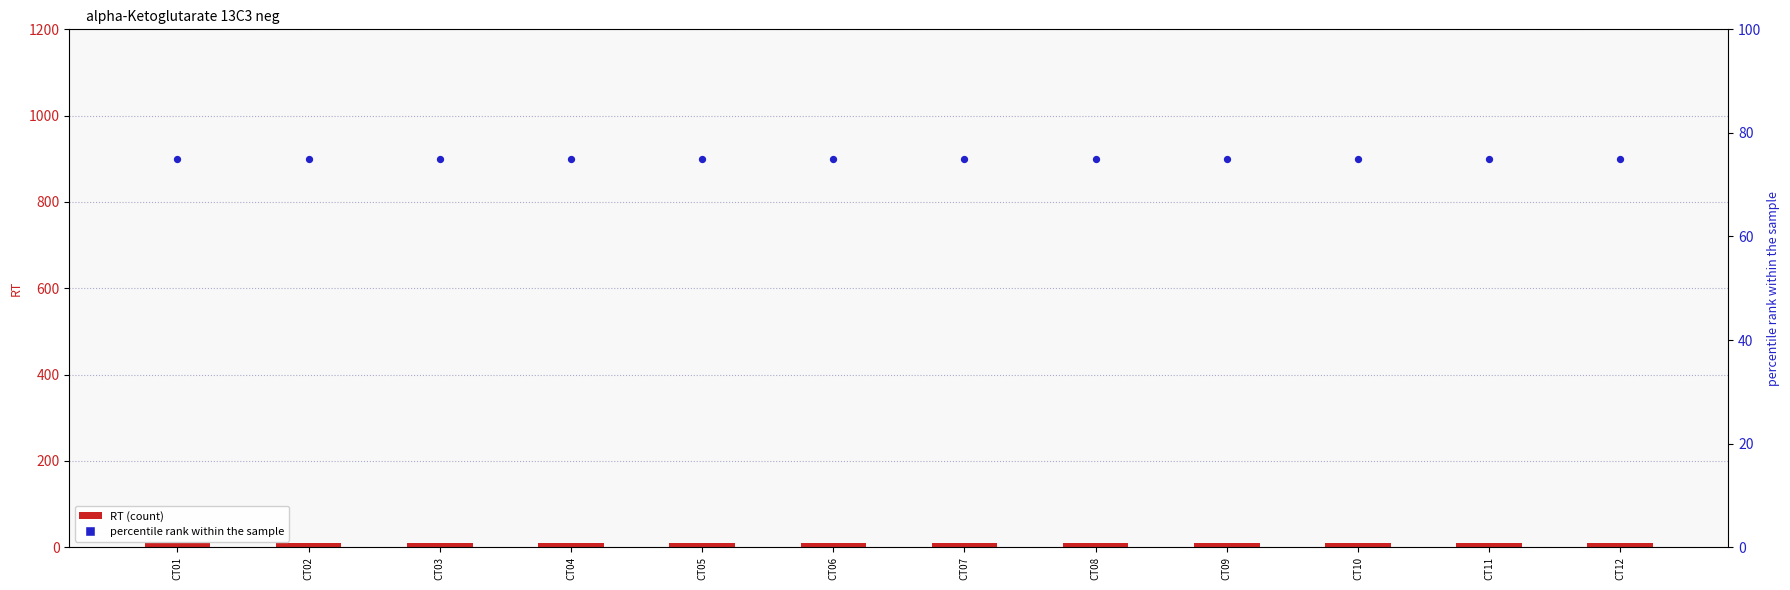

Which series reaches the minimum Y coordinate?

RT